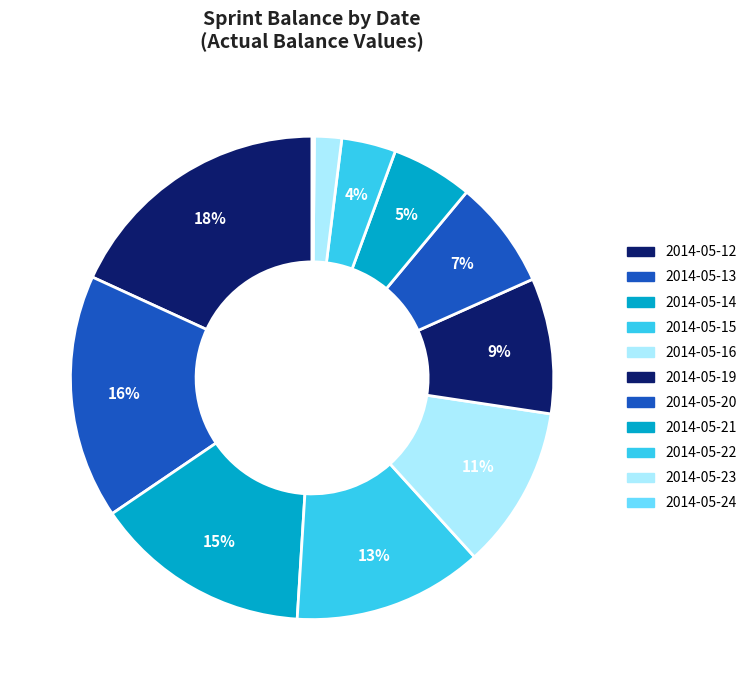

Is it true that 2014-05-16 is 11% of the pie?

True